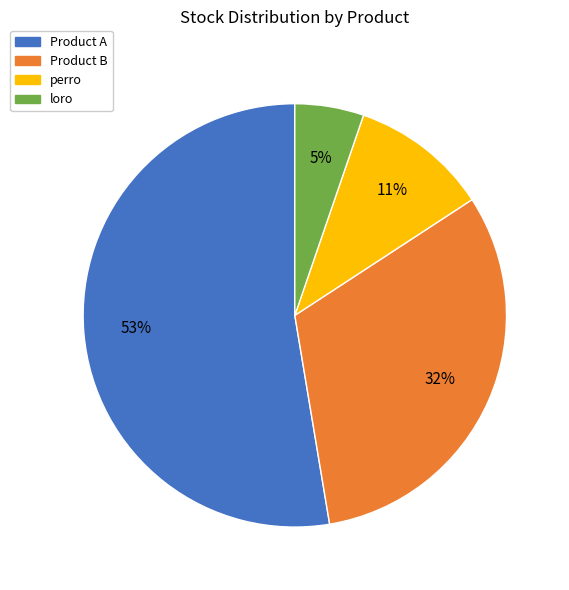

What is the ratio of the value at loro to the value at Product A?

0.1